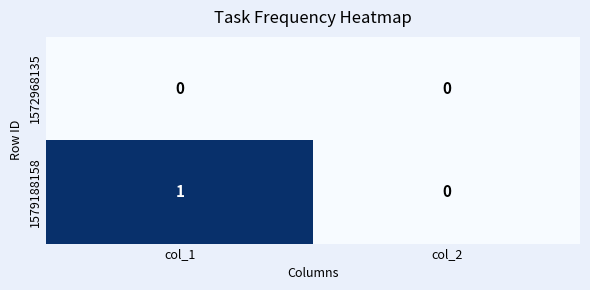

Reading left to right, list all the values displayed in this chart.

1572968135: col_1=0	col_2=0
1579188158: col_1=1	col_2=0